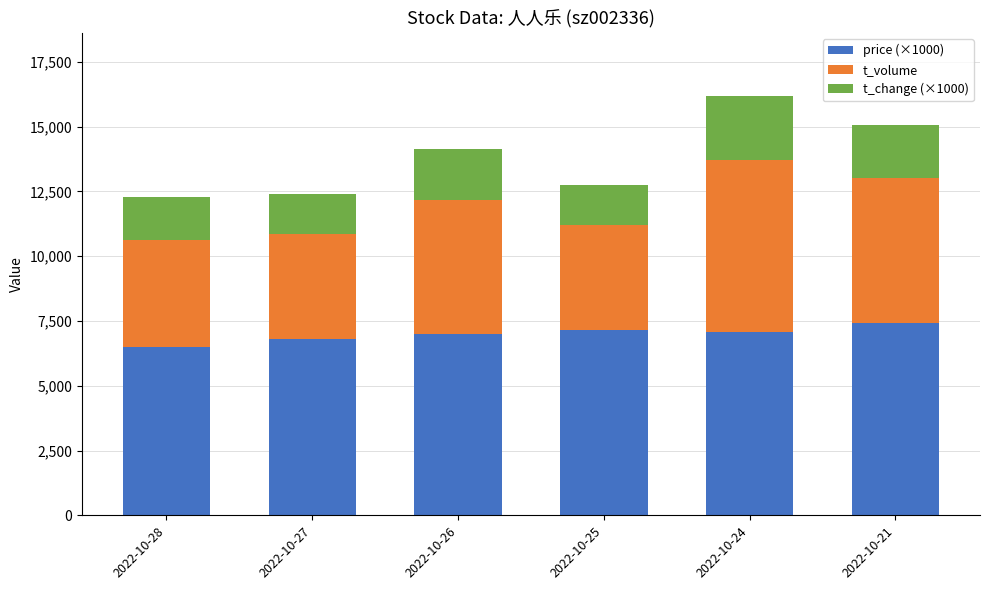

The value of price (×1000) at 2022-10-21 is 7410. True or false?

True